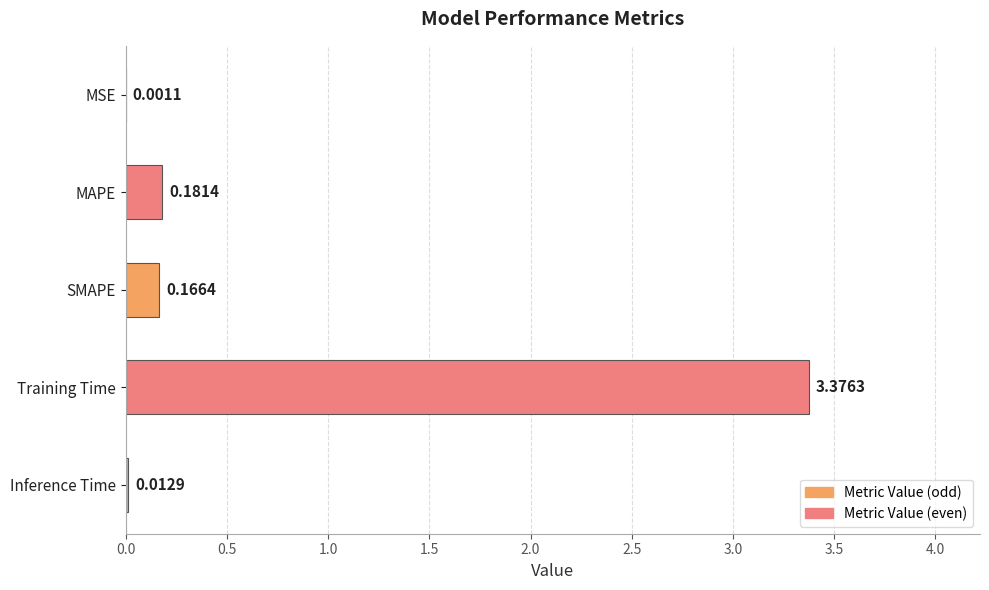

What is the sum of all values?

3.7